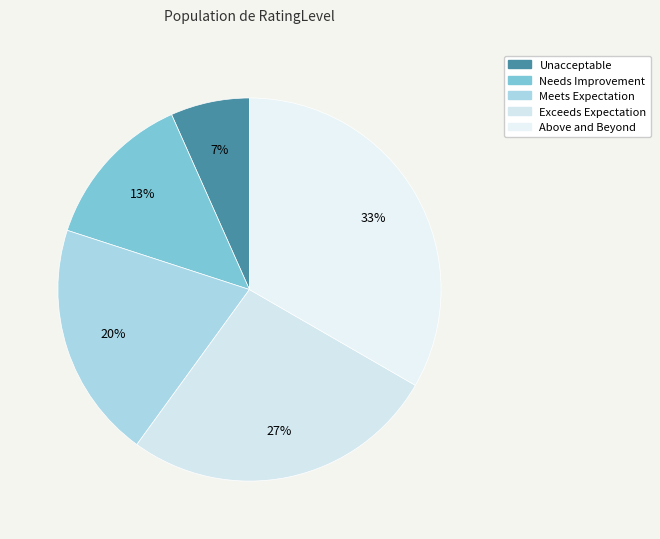

What is the ratio of the value at Needs Improvement to the value at Above and Beyond?

0.4